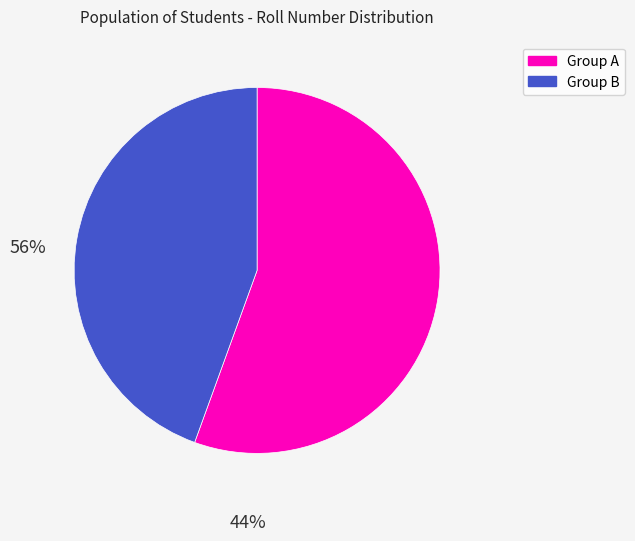

How many segments does this pie chart have?

2